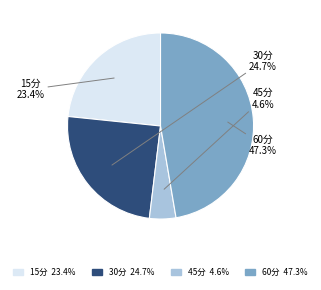

Is there a majority slice in this chart?

No